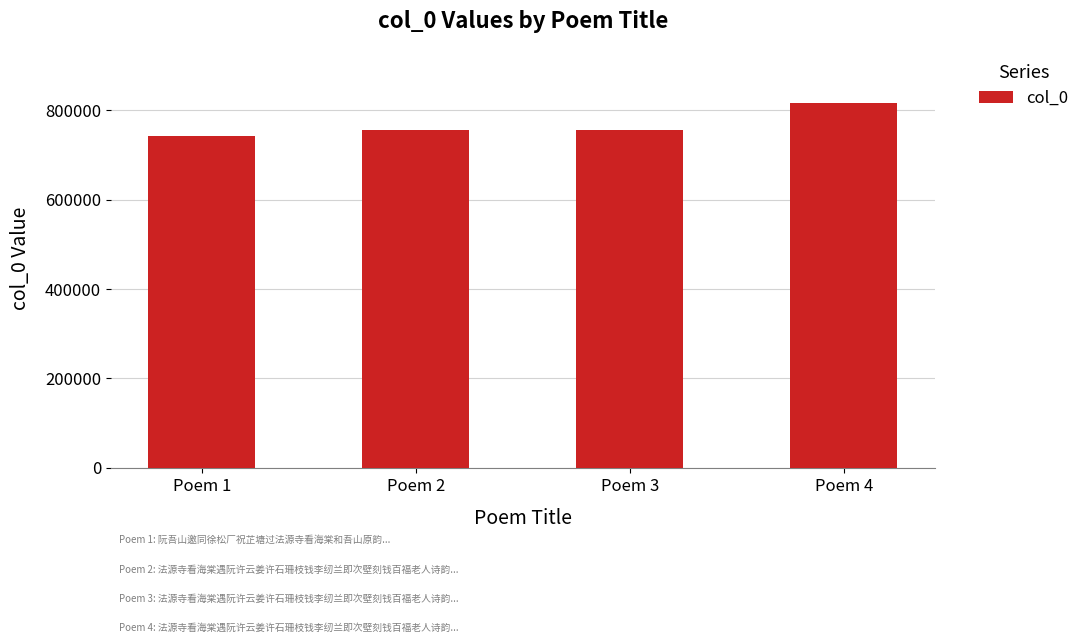

Which category has the lowest value across all series?

Poem 1